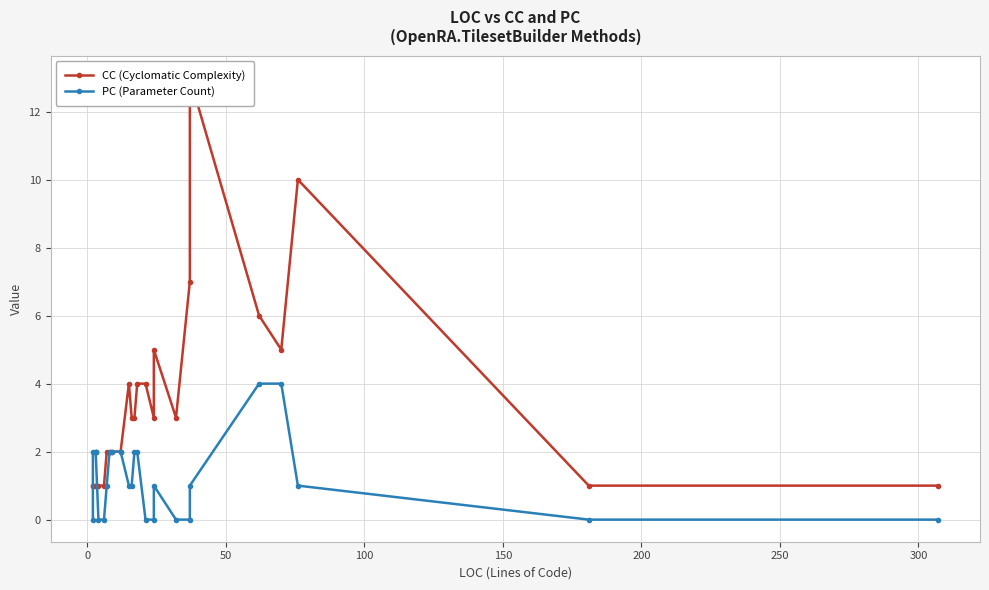

In CC (Cyclomatic Complexity), how many points are lower than both neighbors (excluding endpoints)?

3